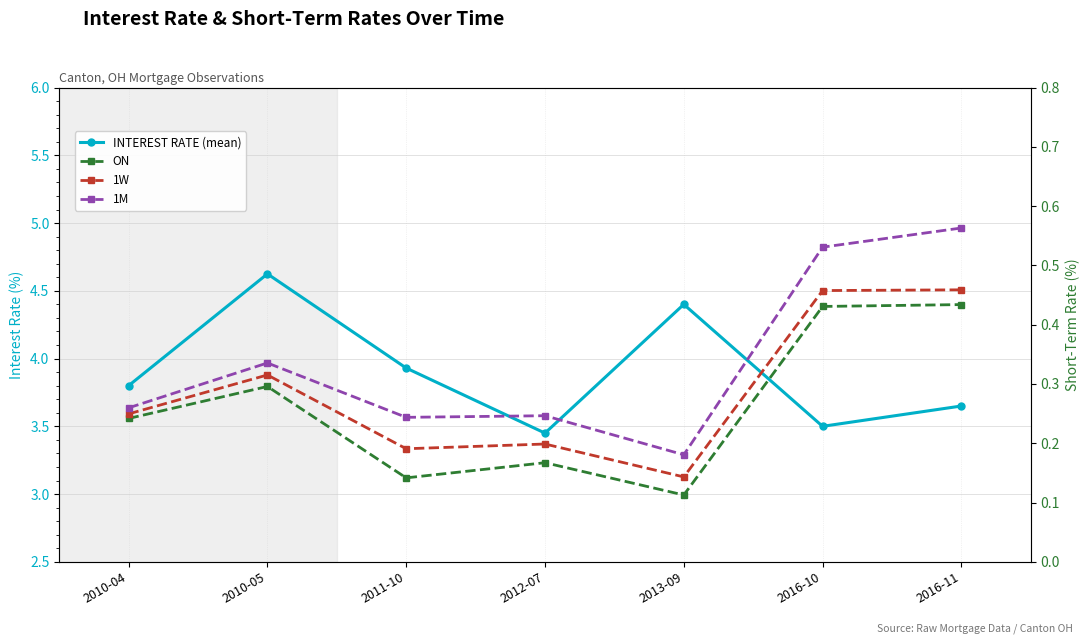

Is the value of 1M at 2016-11 greater than the value of INTEREST RATE (mean) at 2016-11?

No